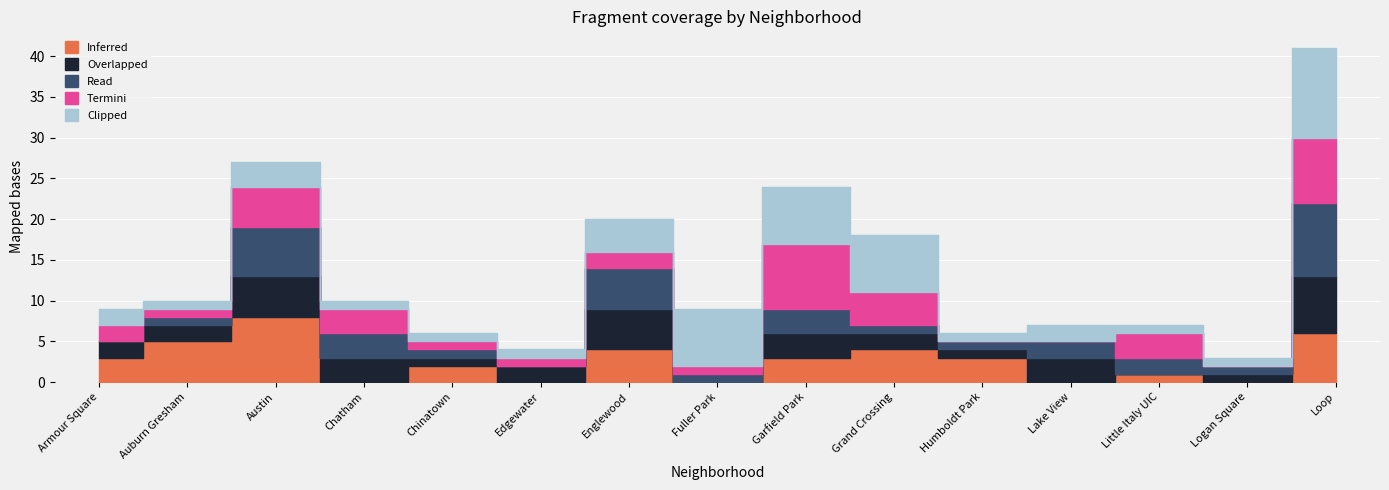

How many values in the Inferred series are below 3?

7